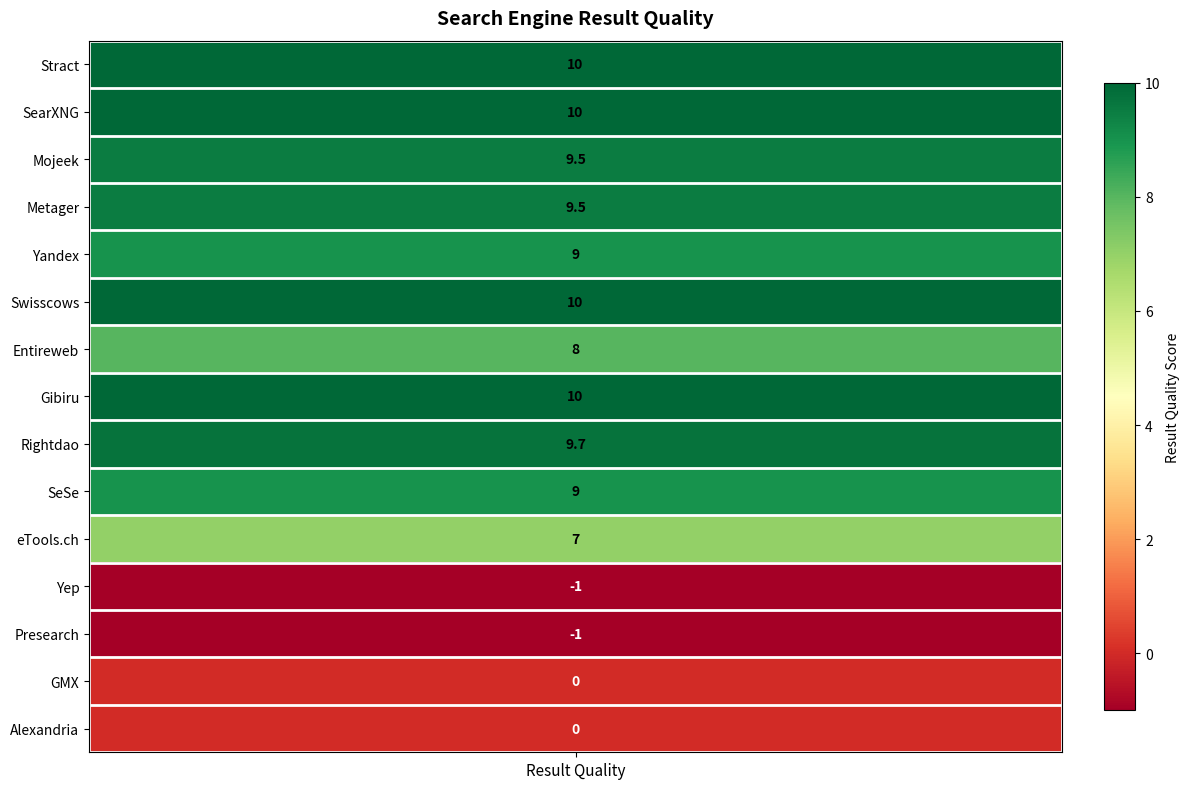

List the labels in order of value, largest first.

Stract, SearXNG, Swisscows, Gibiru, Rightdao, Mojeek, Metager, Yandex, SeSe, Entireweb, eTools.ch, GMX, Alexandria, Yep, Presearch